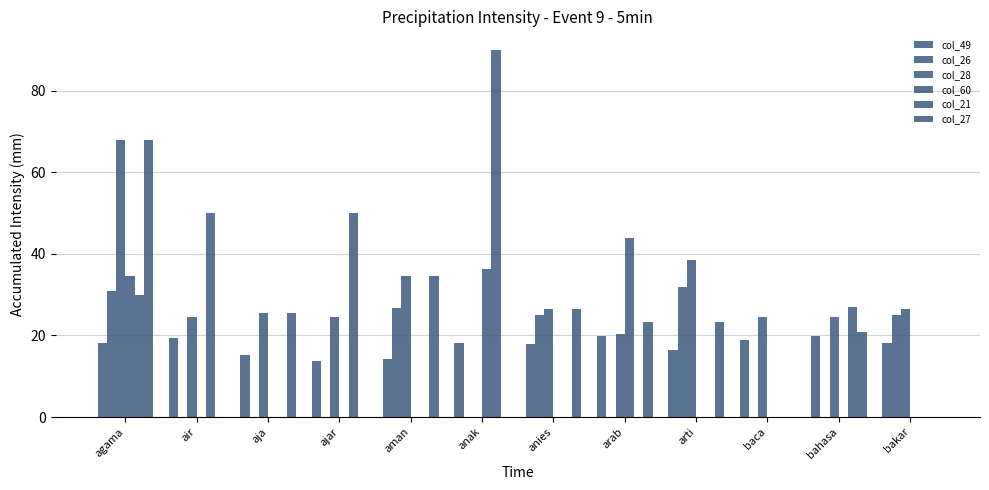

List the series in order of their peak value, lowest first.

col_49, col_26, col_60, col_28, col_27, col_21